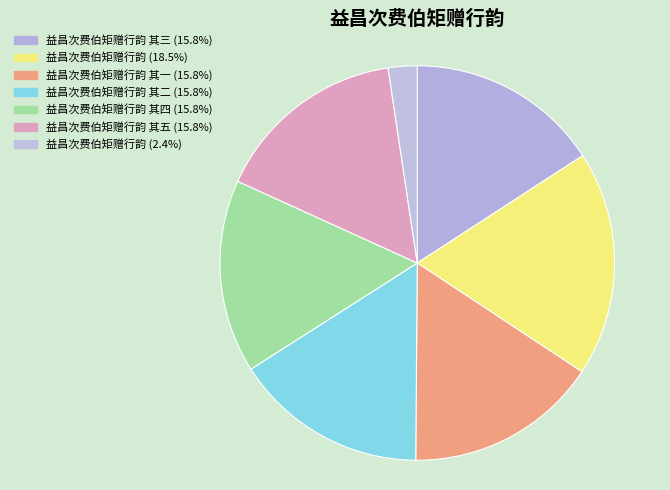

Count the number of slices in the pie.

7